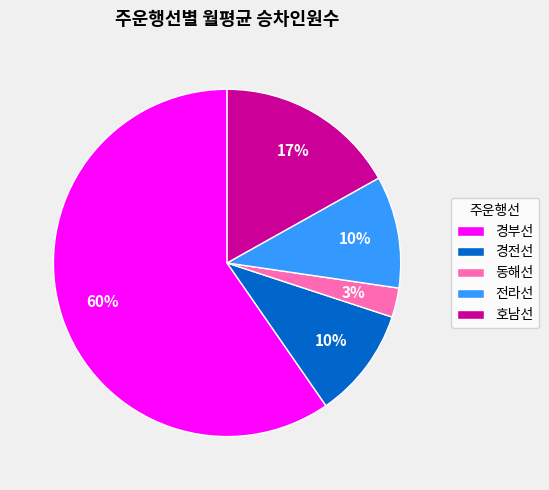

What is the ratio of the value at 호남선 to the value at 경부선?

0.3